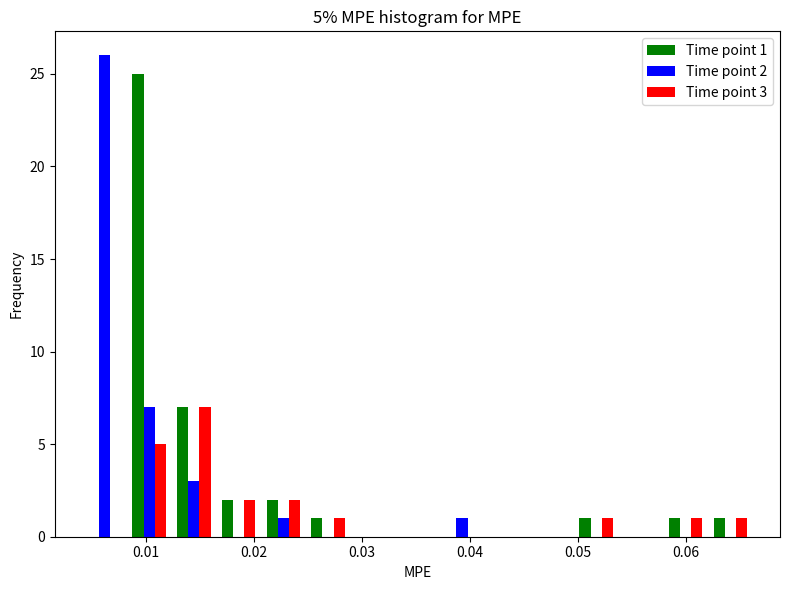

In the Time point 3 series, which range on the x-axis has the tallest bar?

0.012 to 0.017